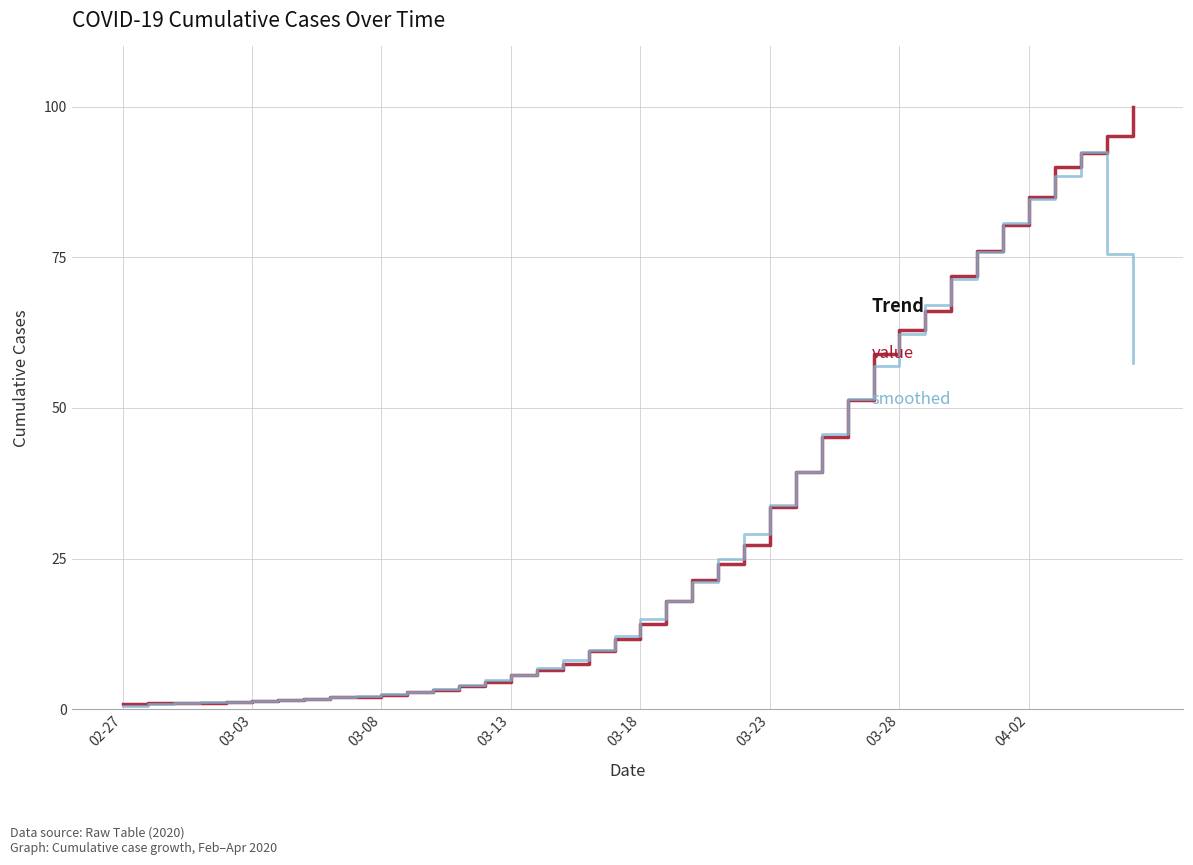

Is this an area chart (filled region under the line)?

No